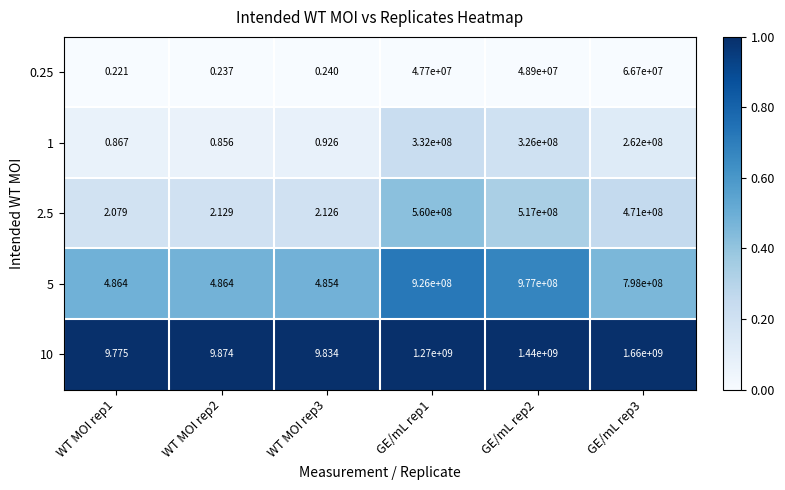

Reading left to right, what are all the values shown in this chart?

0.25: WT MOI rep1=0.2	WT MOI rep2=0.2	WT MOI rep3=0.2	GE/mL rep1=47700000.0	GE/mL rep2=48900000.0	GE/mL rep3=66700000.0
1: WT MOI rep1=0.9	WT MOI rep2=0.9	WT MOI rep3=0.9	GE/mL rep1=332000000.0	GE/mL rep2=326000000.0	GE/mL rep3=262000000.0
2.5: WT MOI rep1=2.1	WT MOI rep2=2.1	WT MOI rep3=2.1	GE/mL rep1=560000000.0	GE/mL rep2=517000000.0	GE/mL rep3=471000000.0
5: WT MOI rep1=4.9	WT MOI rep2=4.9	WT MOI rep3=4.9	GE/mL rep1=926000000.0	GE/mL rep2=977000000.0	GE/mL rep3=798000000.0
10: WT MOI rep1=9.8	WT MOI rep2=9.9	WT MOI rep3=9.8	GE/mL rep1=1270000000.0	GE/mL rep2=1440000000.0	GE/mL rep3=1660000000.0